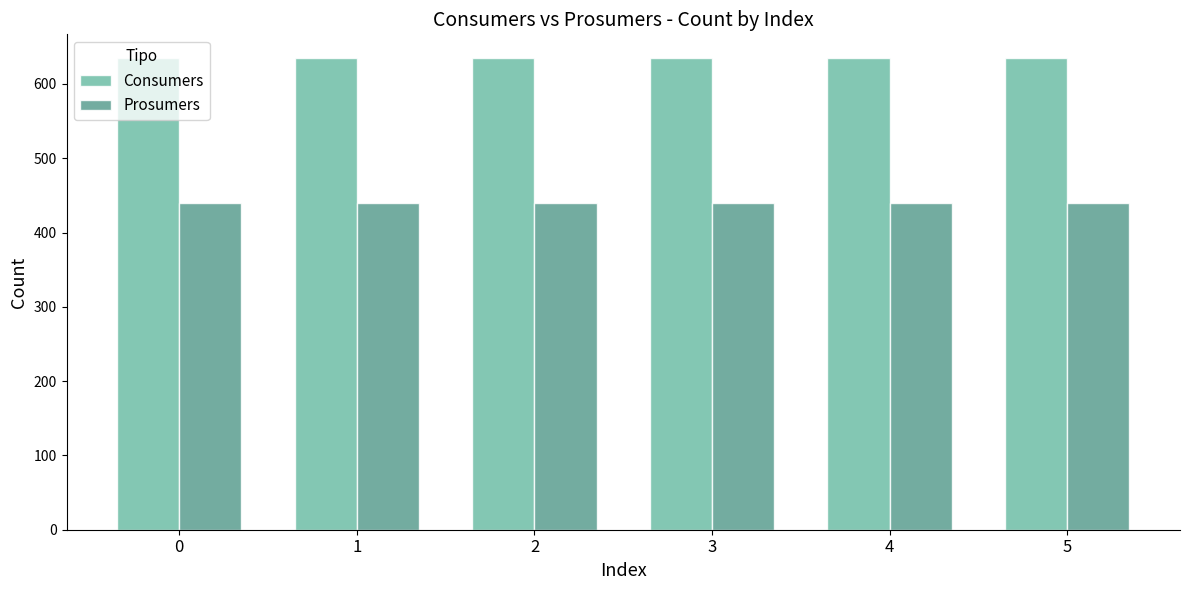

List the series in order of their overall mean, lowest first.

Prosumers, Consumers